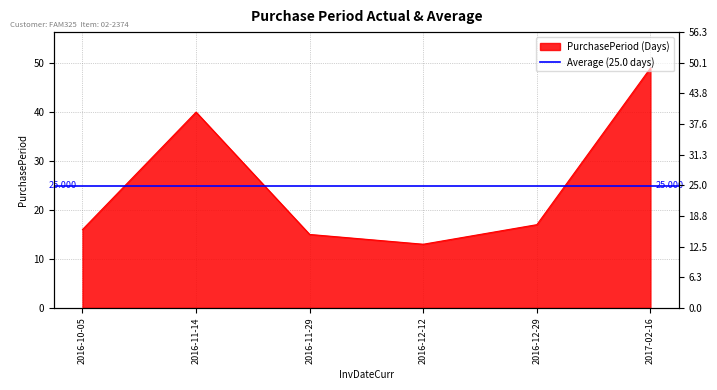

Rank the categories by value from highest to lowest.

2017-02-16, 2016-11-14, 2016-12-29, 2016-10-05, 2016-11-29, 2016-12-12